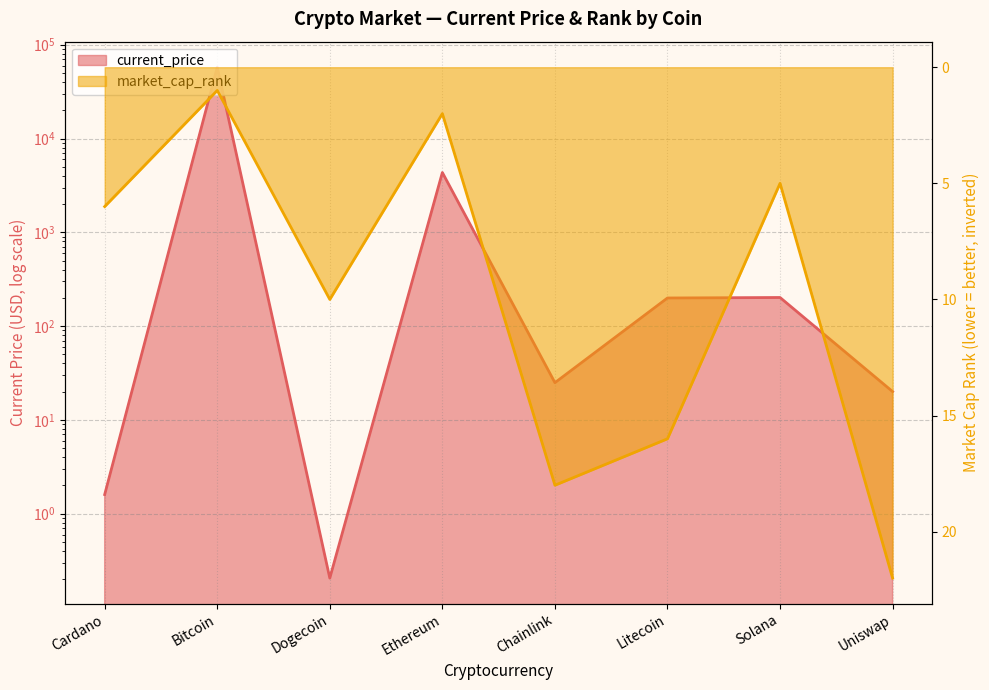

True or false: market_cap_rank has a value of 16.0 at Litecoin.

True